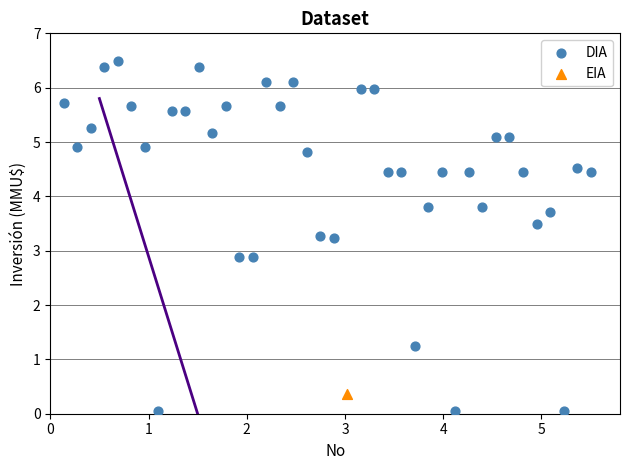

What are all the series names shown in the legend?

DIA, EIA